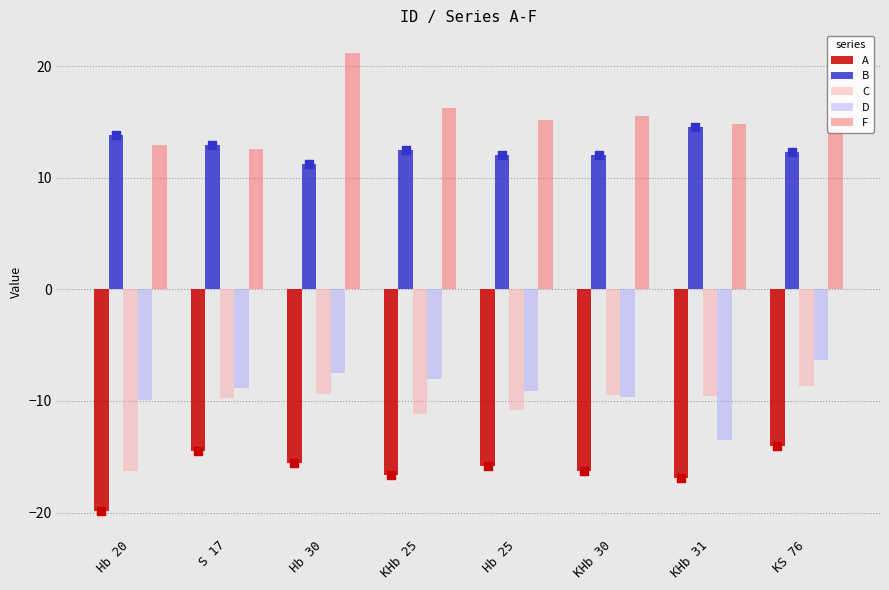

Which series reaches the maximum Y coordinate?

F